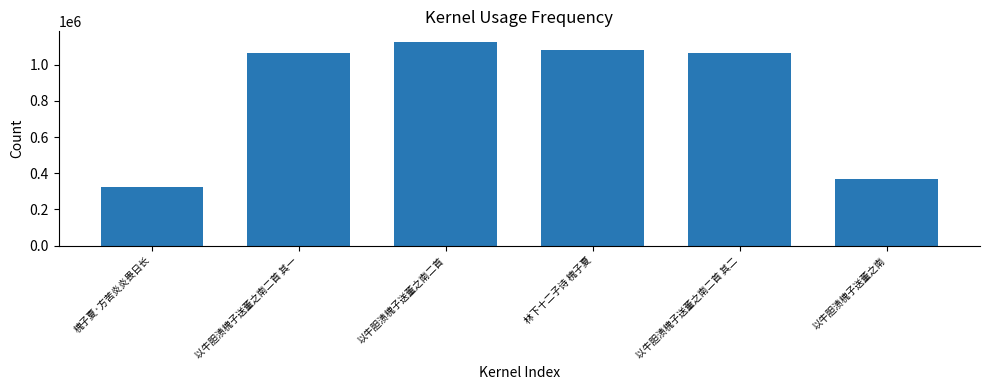

At which label does the data first exceed 1067466?

以牛胆渍槐子送董之南二首